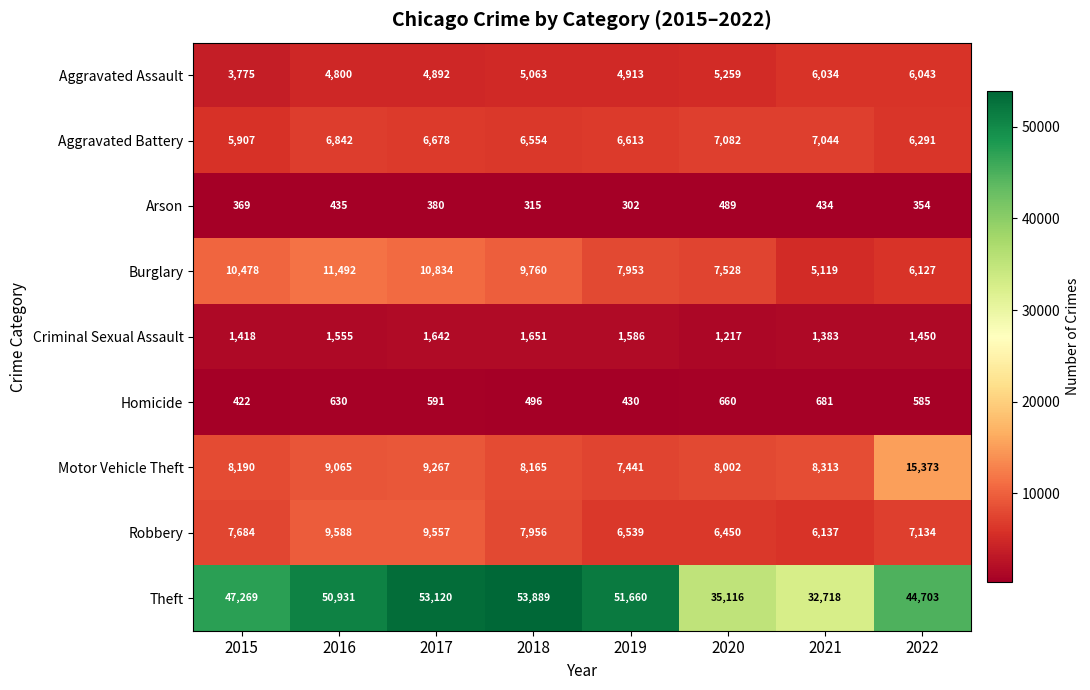

Which series has the widest spread of values?

Theft